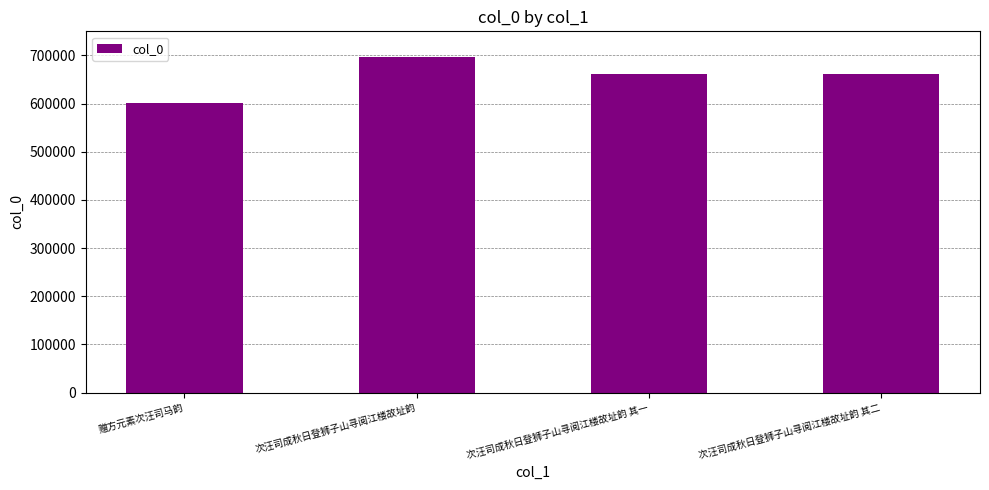

What is the sum of the values at 赠方元素次汪司马韵 and 次汪司成秋日登狮子山寻阅江楼故址韵?

1297245